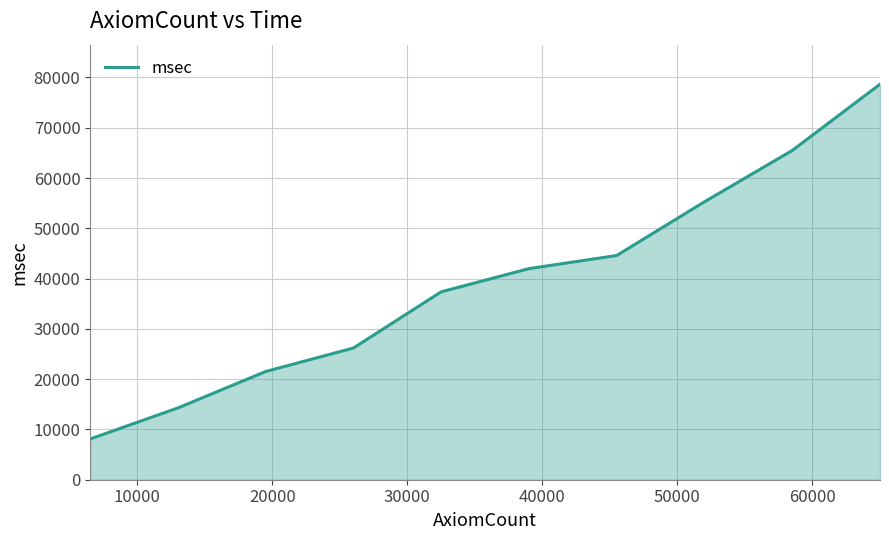

What is the minimum value shown in the chart?

8105